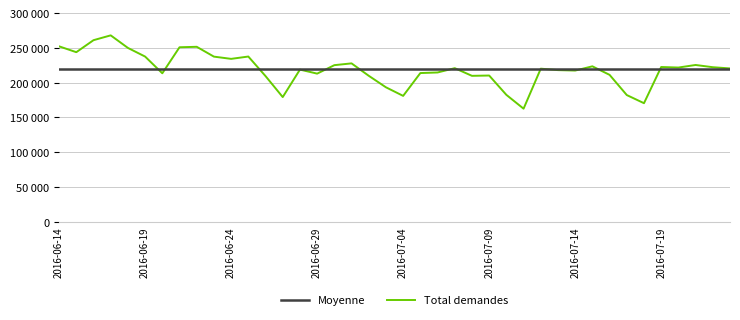

Is this an area chart (filled region under the line)?

No